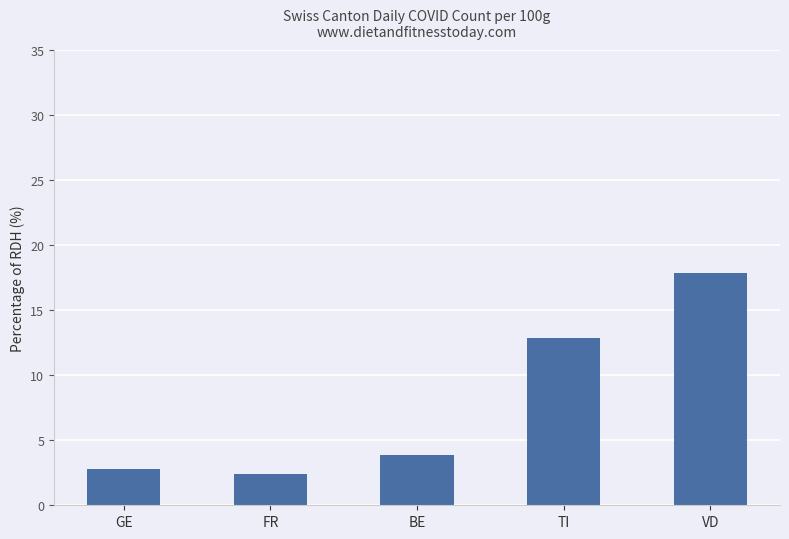

How many bars are there in total?

5